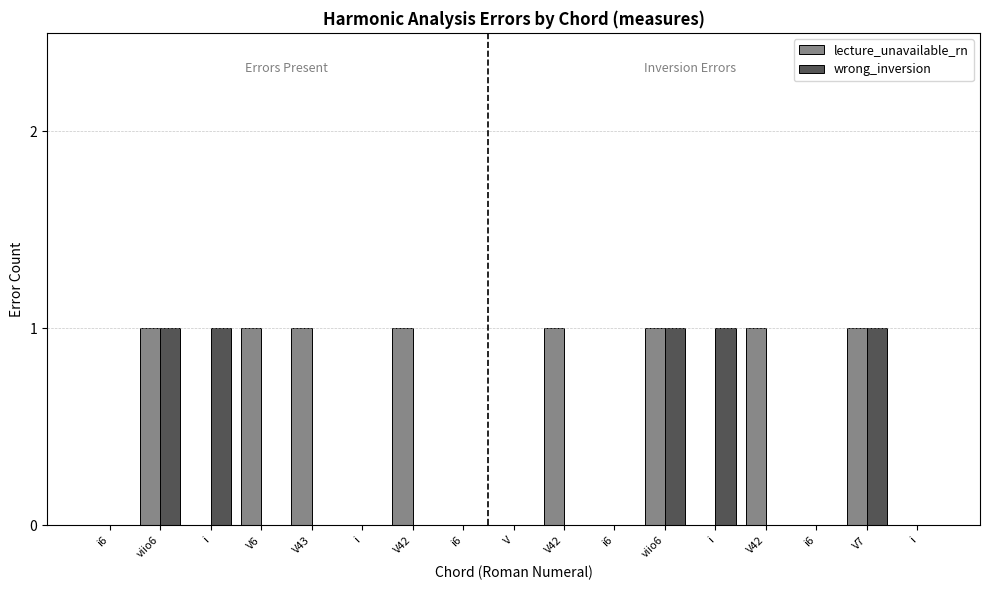

Are the bars horizontal?

No